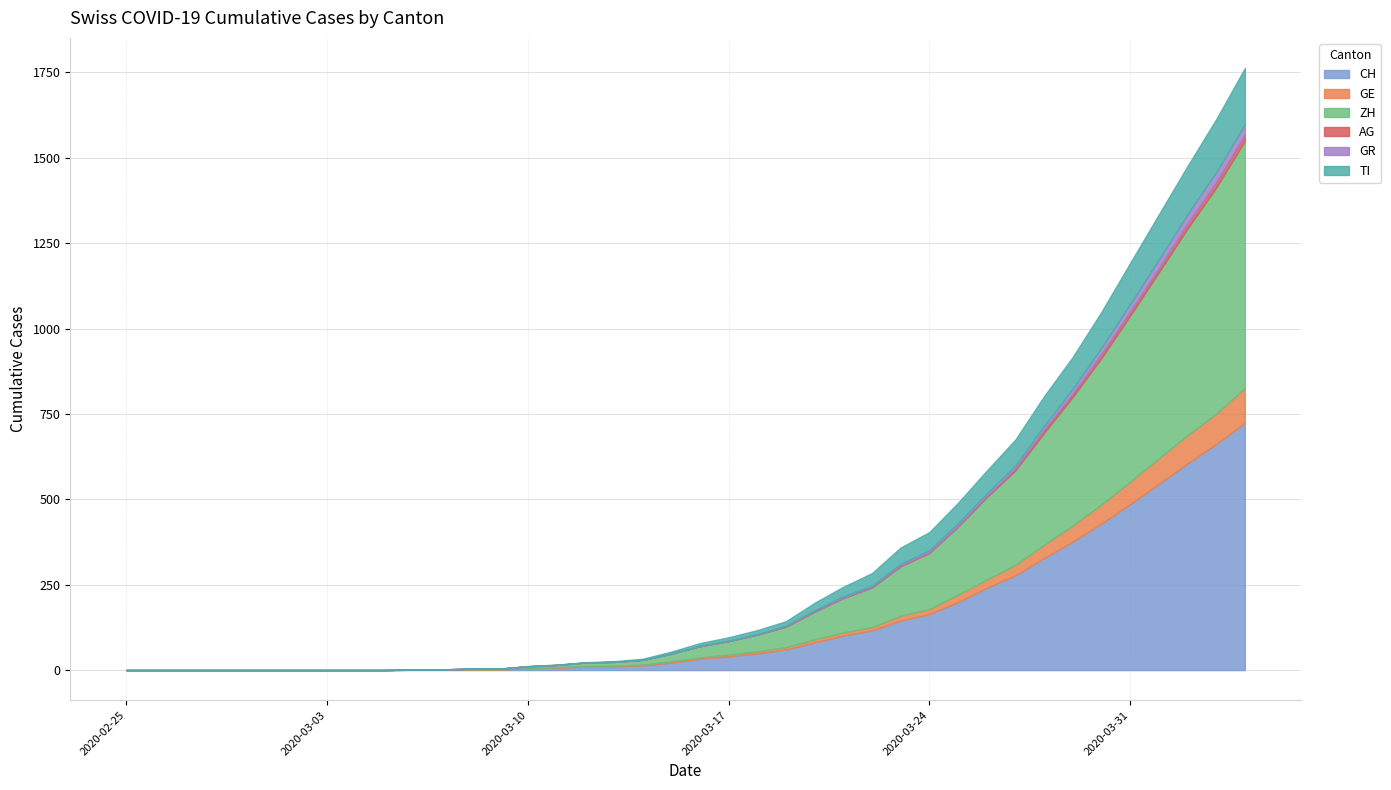

Is it true that GR equals 15 at 2020-03-29?

True